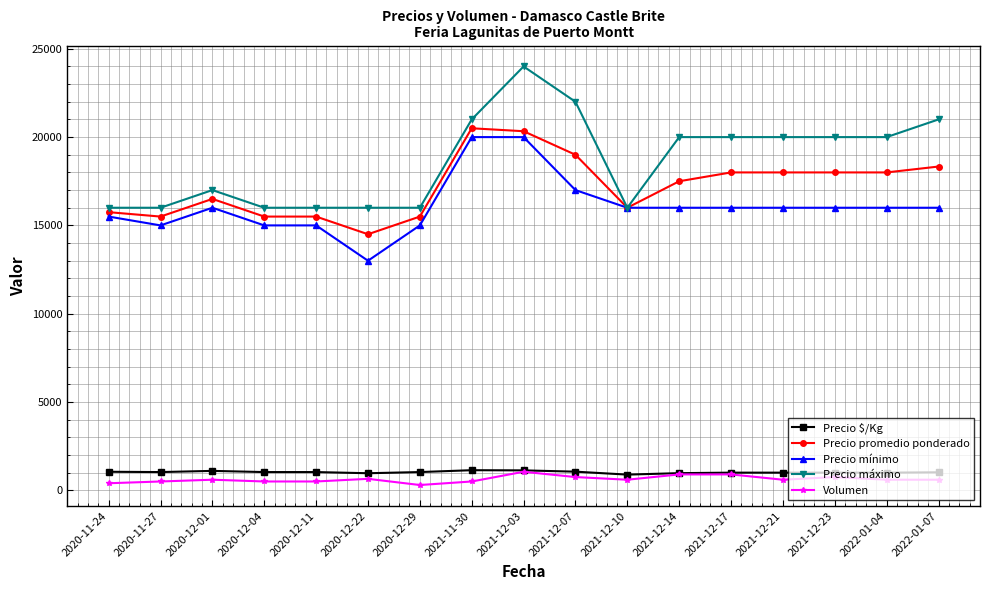

What is the difference between the highest and lowest values at 2020-12-22?

15350